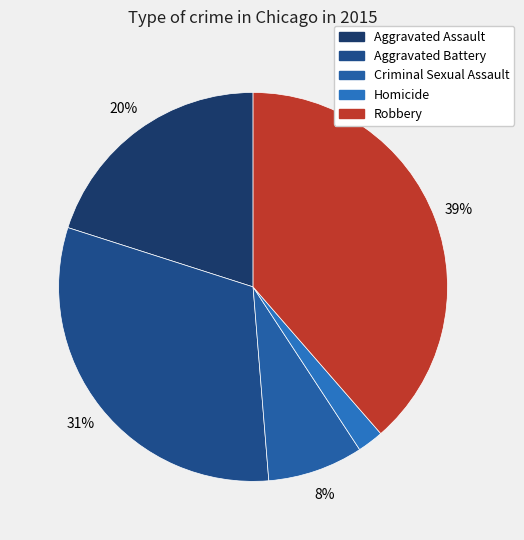

What is the smallest slice in the pie chart?

Homicide